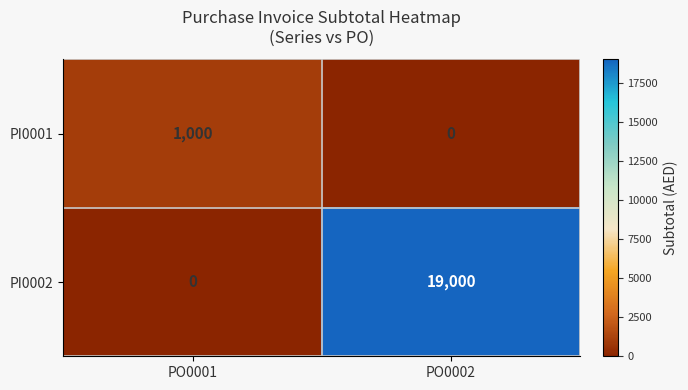

What is the difference between the maximum and minimum values in the PI0002 series?

19000